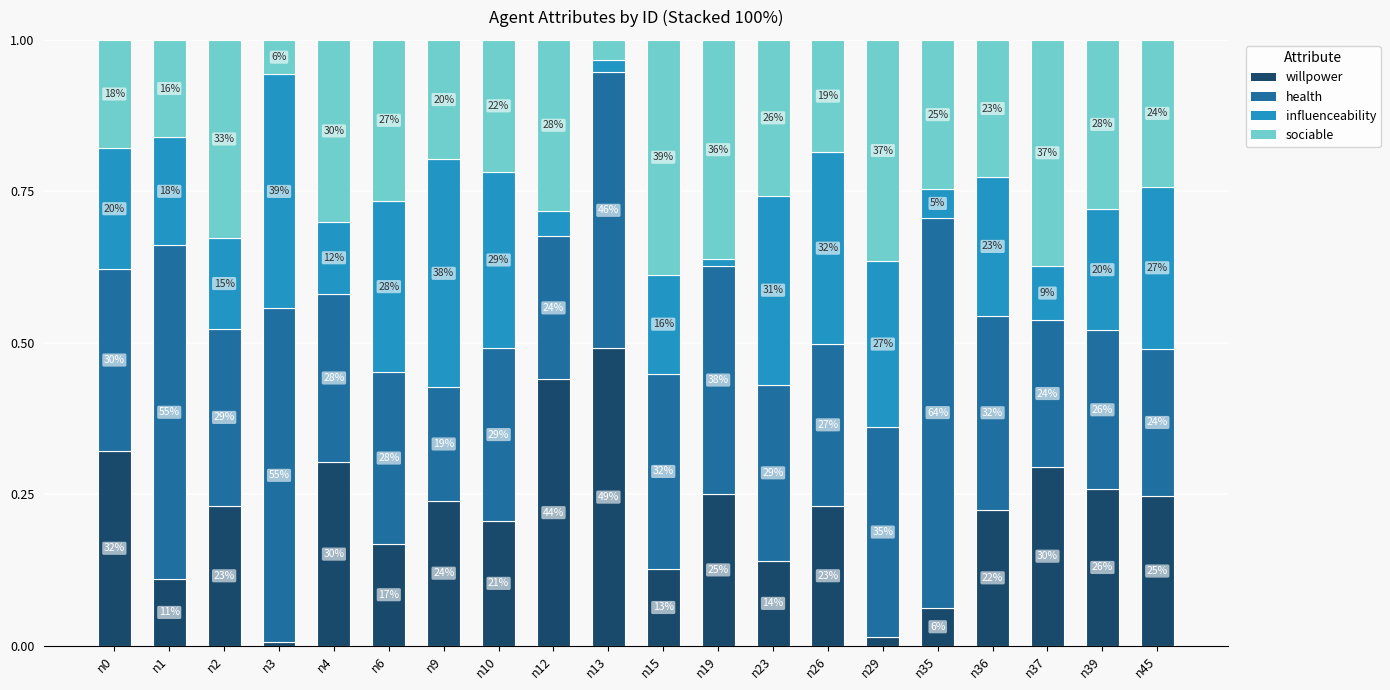

Between n13 and n23, which is larger?

n13